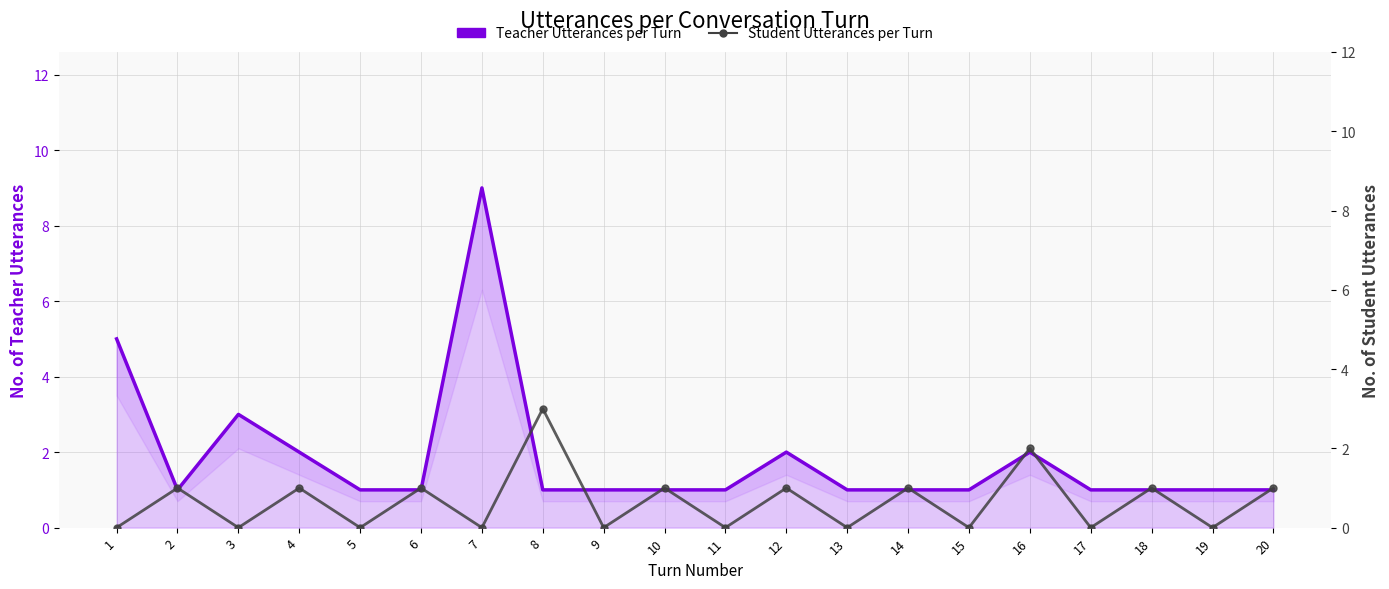

At how many categories does at least one series exceed 8?

1